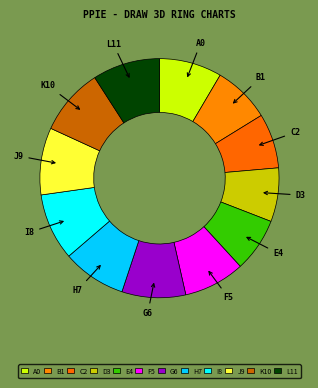

Count the number of slices in the pie.

12